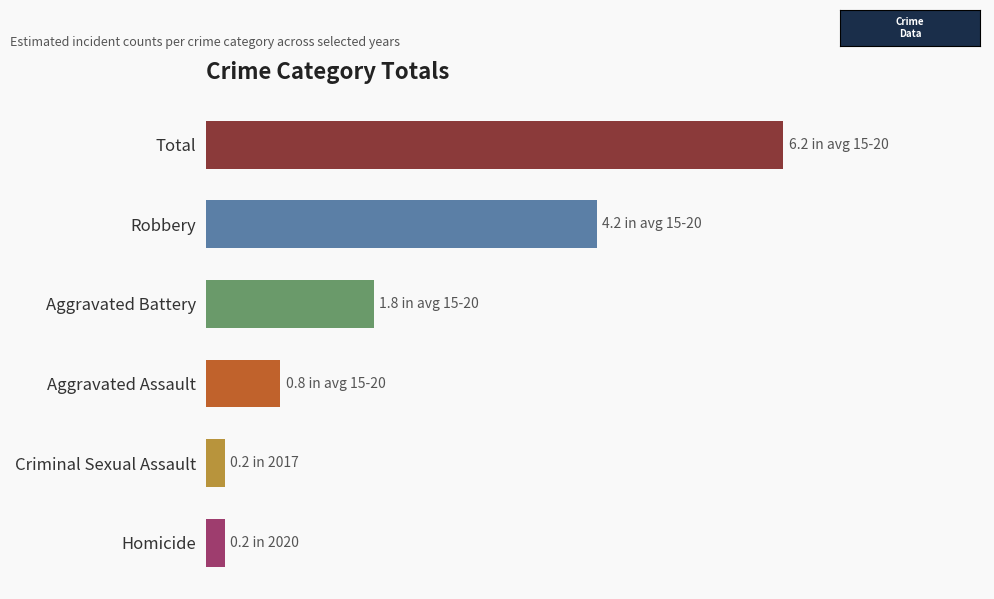

Are the bars horizontal?

Yes